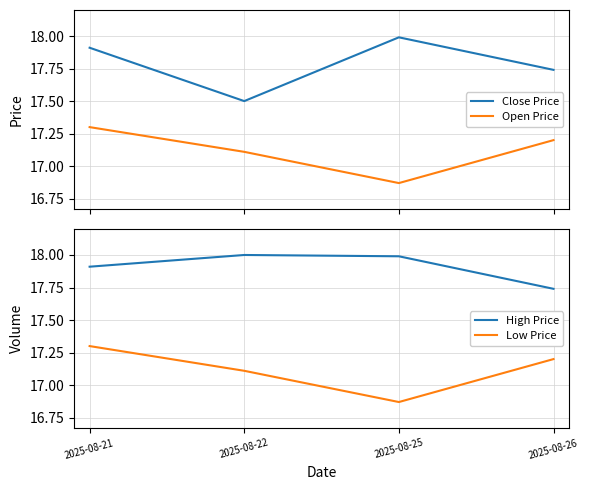

At 2025-08-25, list the series in order from smallest to largest.

Open Price, Low Price, Close Price, High Price